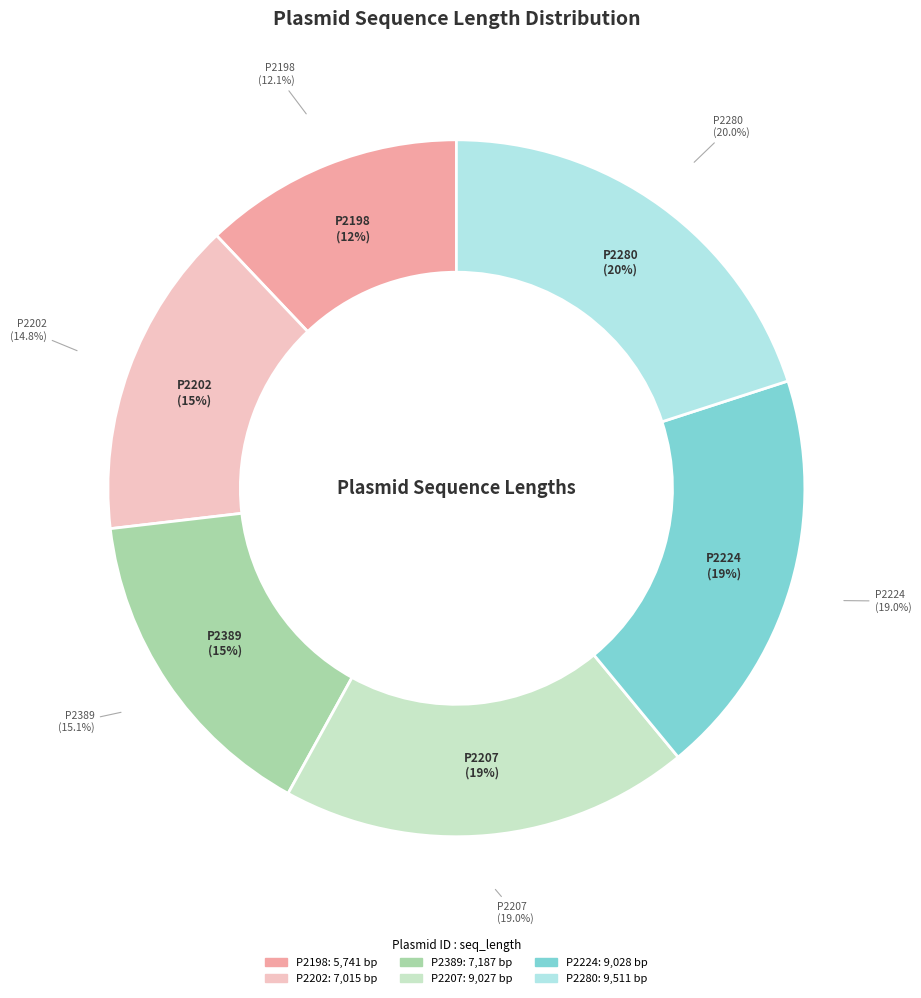

To the nearest percent, what is the difference between the P2198 and P2224 slice percentages?

7%